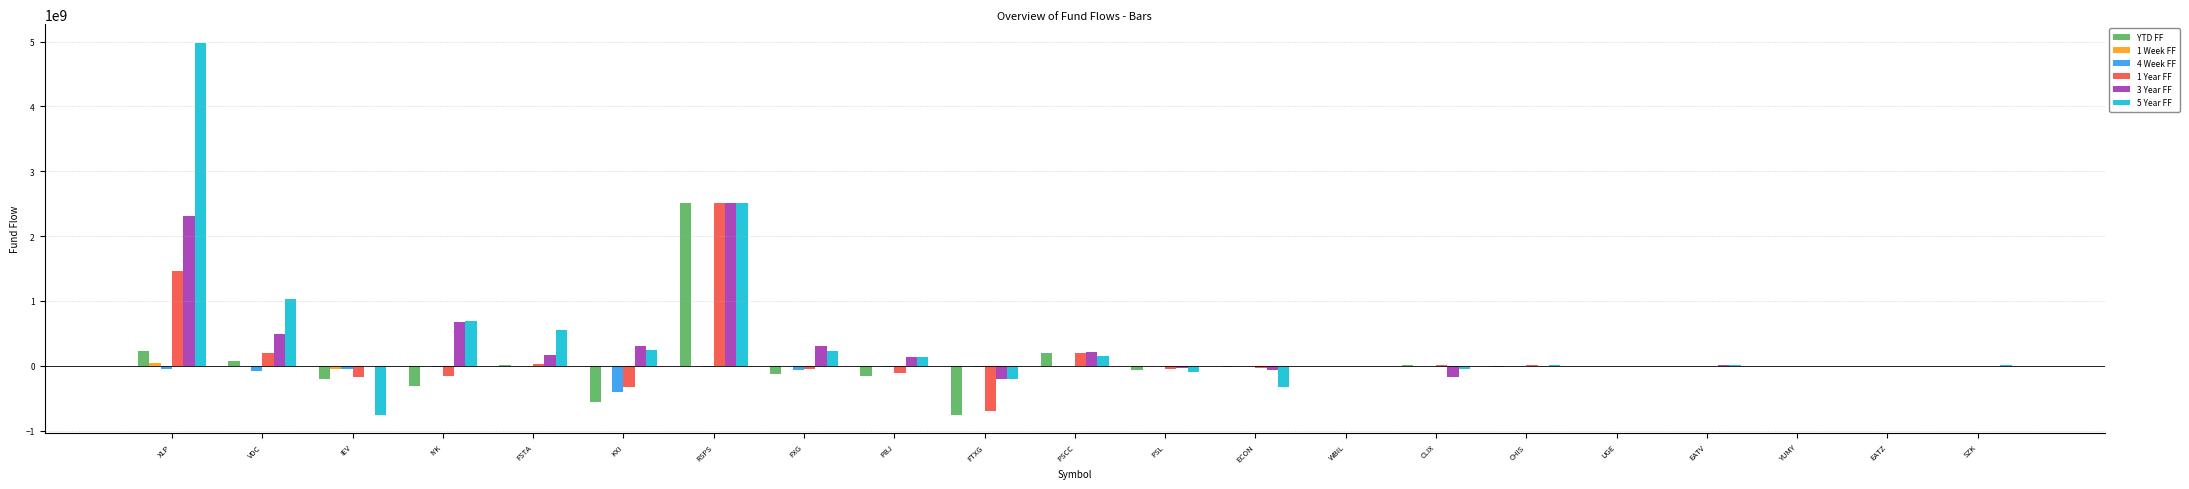

At which category does the chart reach its peak across all series?

XLP